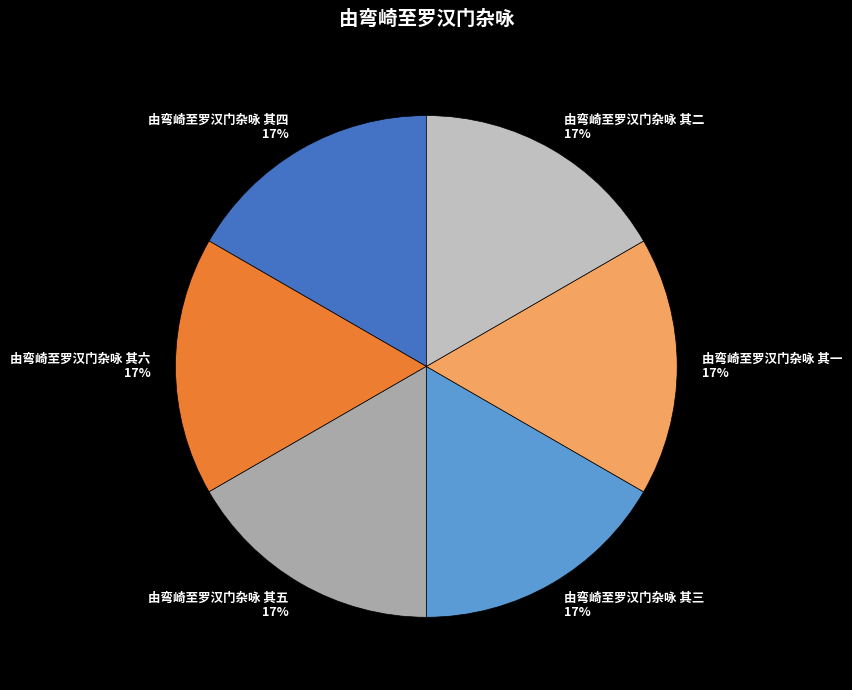

How many segments does this pie chart have?

6